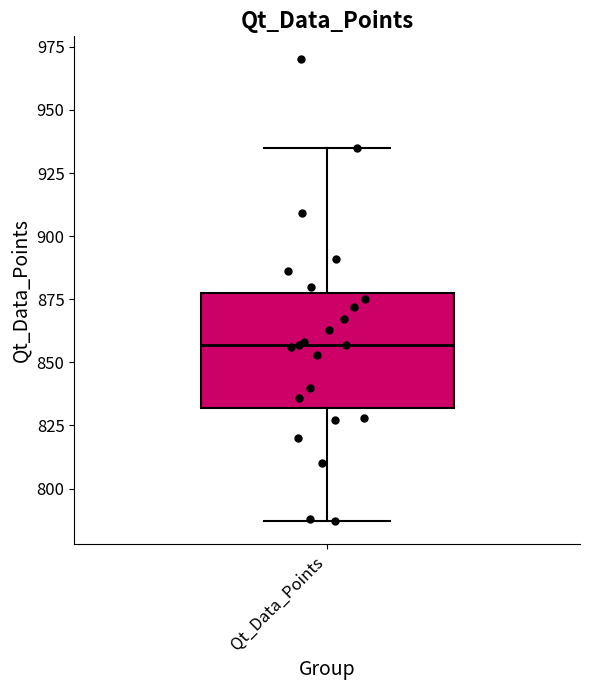

Where is the upper edge of the box for Qt_Data_Points on the y-axis? The values are not printed on the chart, so give them approximately, as read against the axis.

880